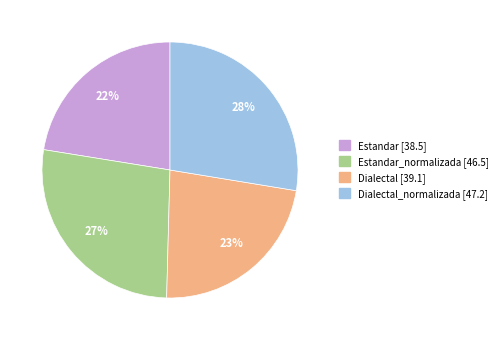

To the nearest percent, what is the average slice percentage?

25%